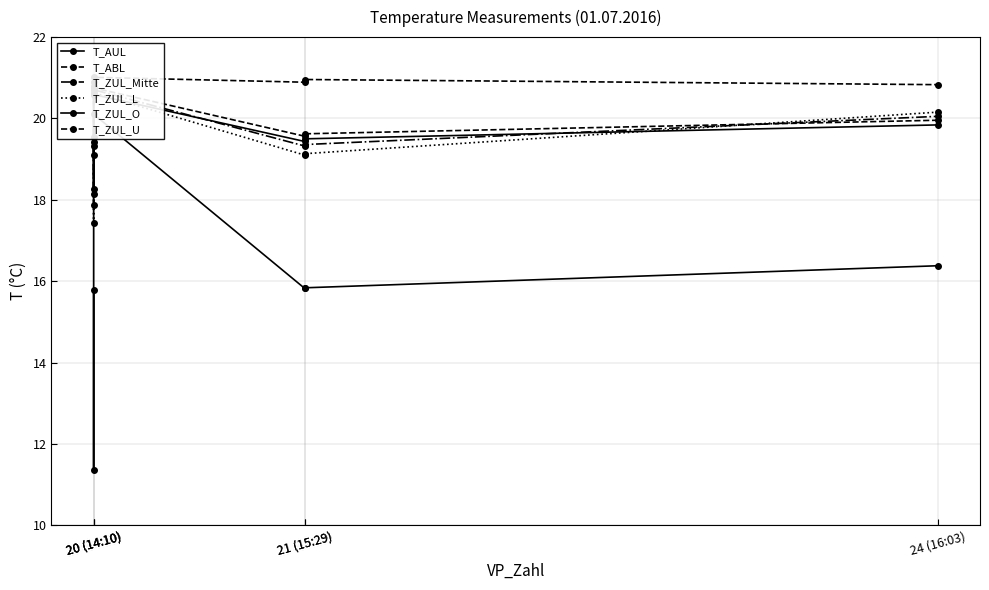

Reading left to right, what are all the values shown in this chart?

T_AUL: 20 (14:10)=15.8	20 (14:10)=11.4	20 (14:10)=20.1	21 (15:29)=15.8	21 (15:29)=15.8	24 (16:03)=16.4
T_ABL: 20 (14:10)=20.9	20 (14:10)=20.8	20 (14:10)=21.0	21 (15:29)=20.9	21 (15:29)=21.0	24 (16:03)=20.8
T_ZUL_Mitte: 20 (14:10)=19.3	20 (14:10)=17.9	20 (14:10)=20.7	21 (15:29)=19.3	21 (15:29)=19.4	24 (16:03)=20.1
T_ZUL_L: 20 (14:10)=19.1	20 (14:10)=17.4	20 (14:10)=20.6	21 (15:29)=19.1	21 (15:29)=19.1	24 (16:03)=20.2
T_ZUL_O: 20 (14:10)=19.4	20 (14:10)=18.1	20 (14:10)=20.6	21 (15:29)=19.4	21 (15:29)=19.5	24 (16:03)=19.8
T_ZUL_U: 20 (14:10)=19.5	20 (14:10)=18.3	20 (14:10)=20.8	21 (15:29)=19.6	21 (15:29)=19.6	24 (16:03)=20.0